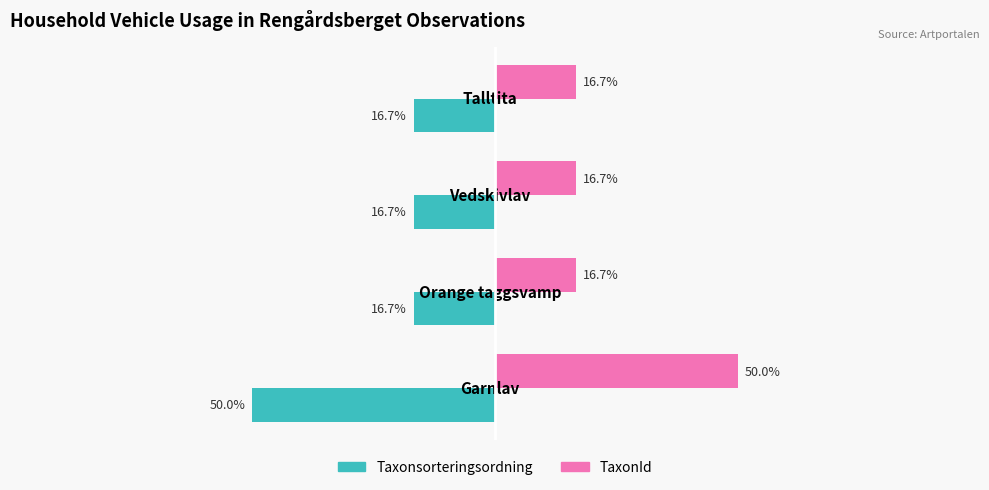

Which category has the highest value across all series?

Garnlav